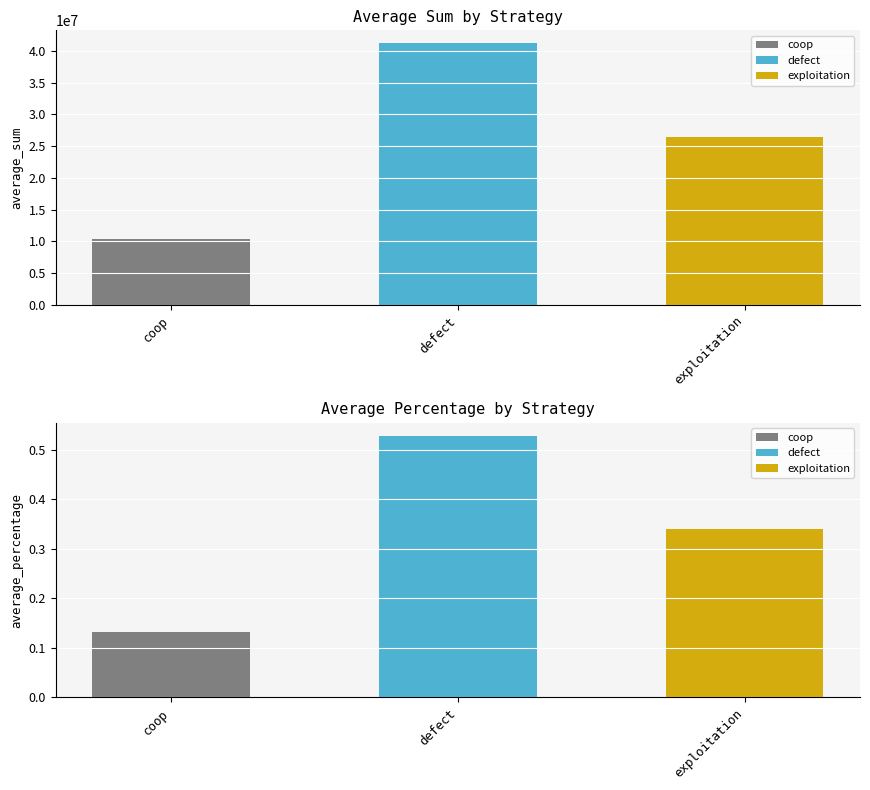

How many groups of bars are there?

3